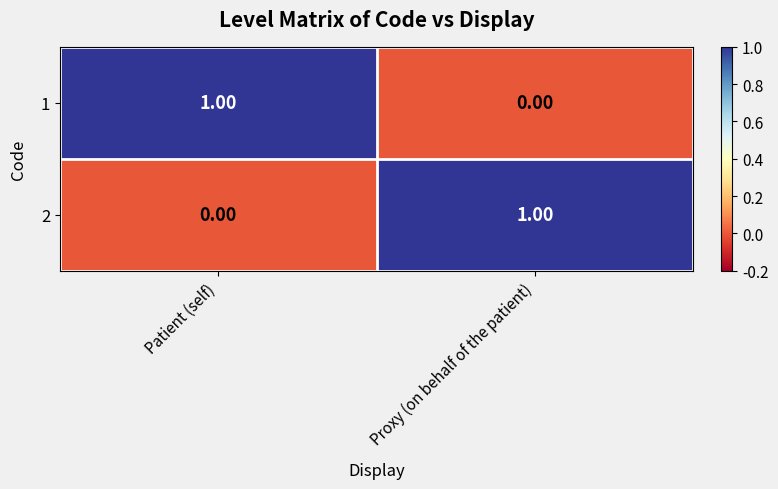

At which label does 1 reach its minimum?

Proxy (on behalf of the patient)